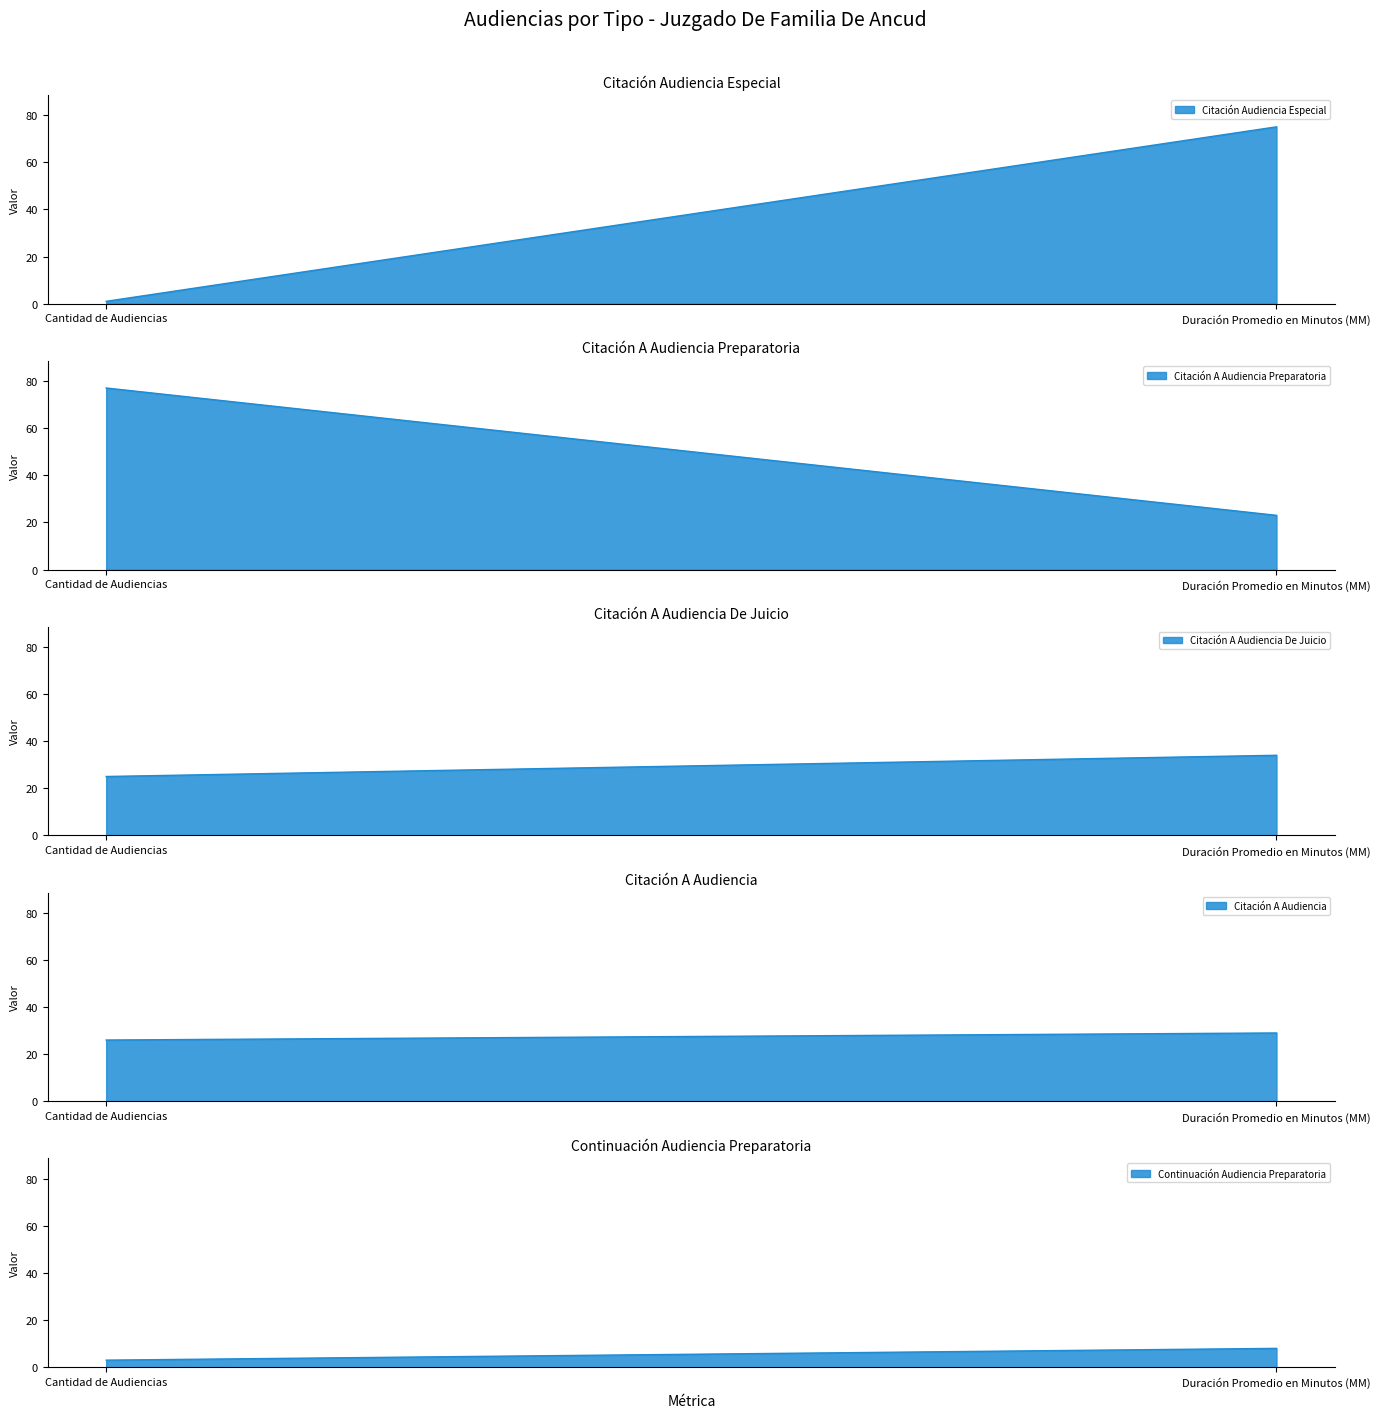

How many categories are shown in the chart?

2